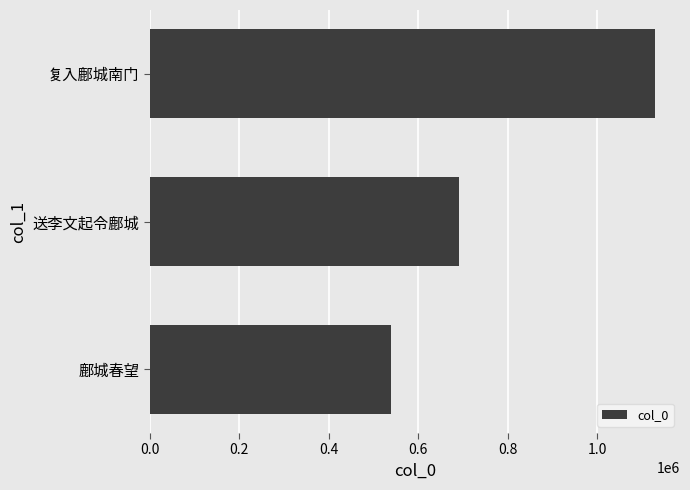

Count the number of categories in the chart.

3